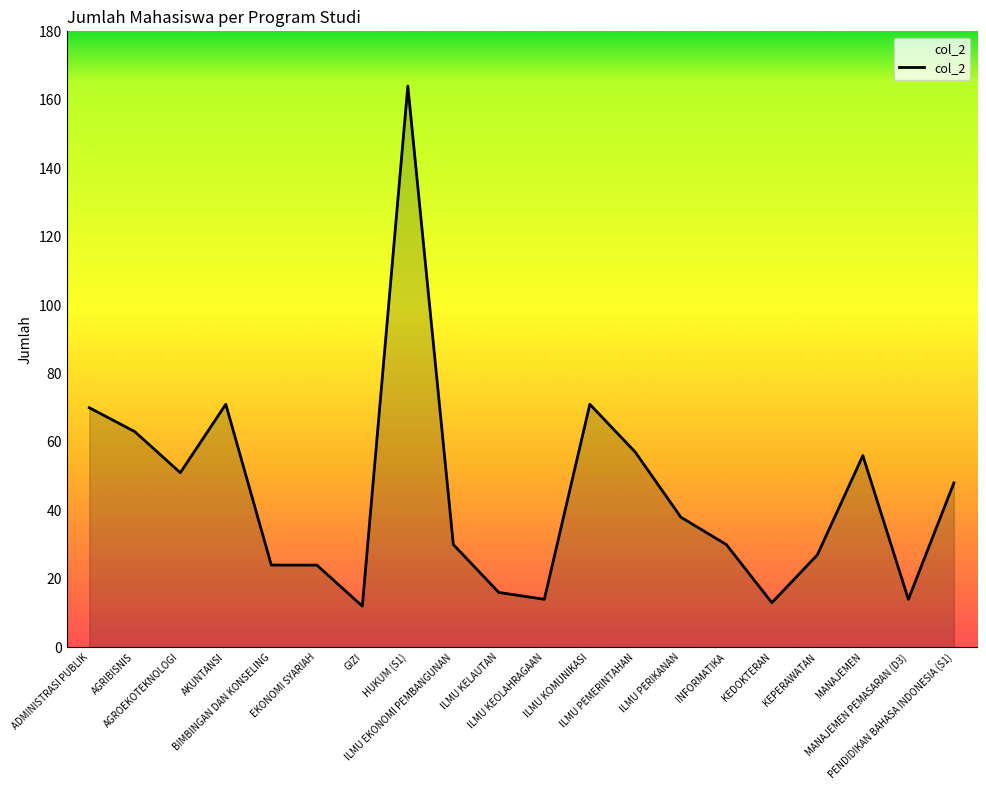

At which category does the data reach its first local peak?

AKUNTANSI